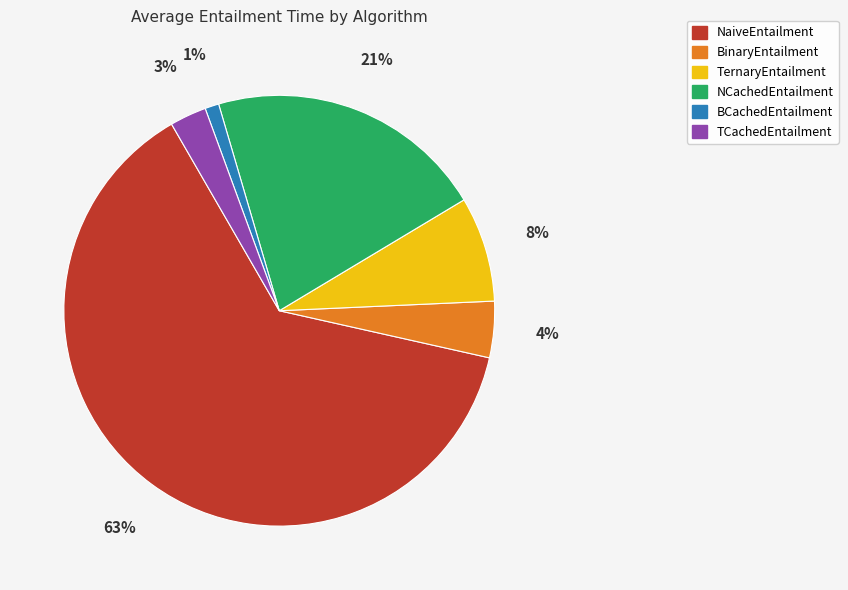

What is the smallest slice in the pie chart?

BCachedEntailment